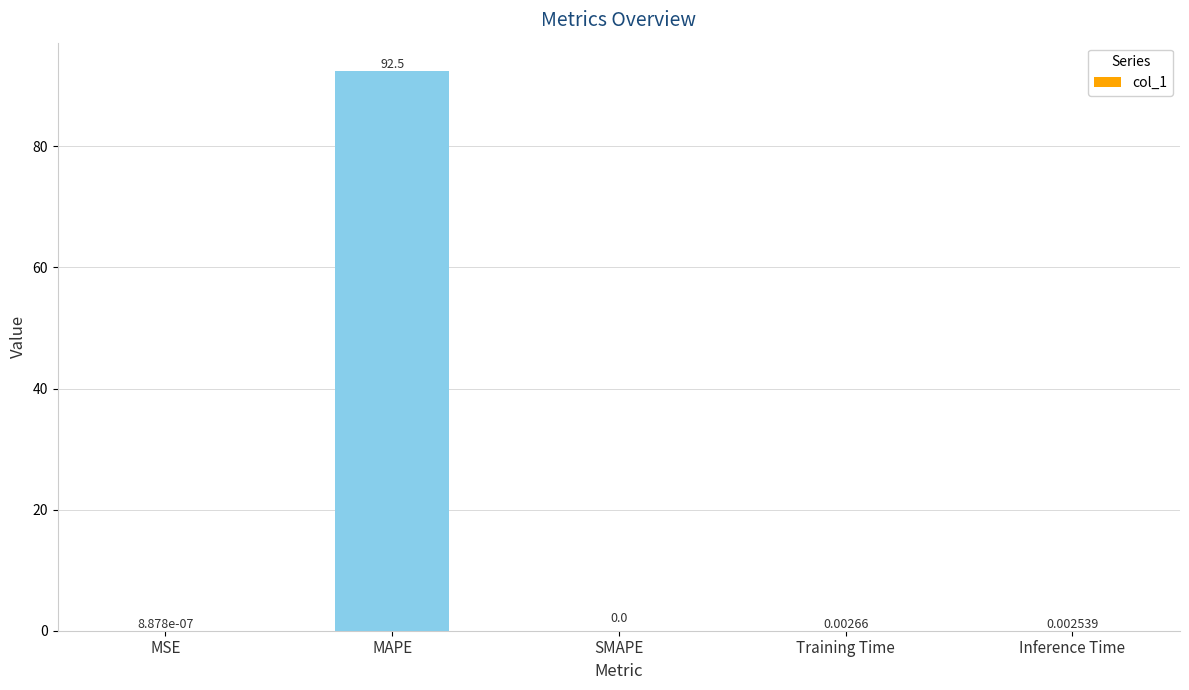

Between MAPE and MSE, which is larger?

MAPE